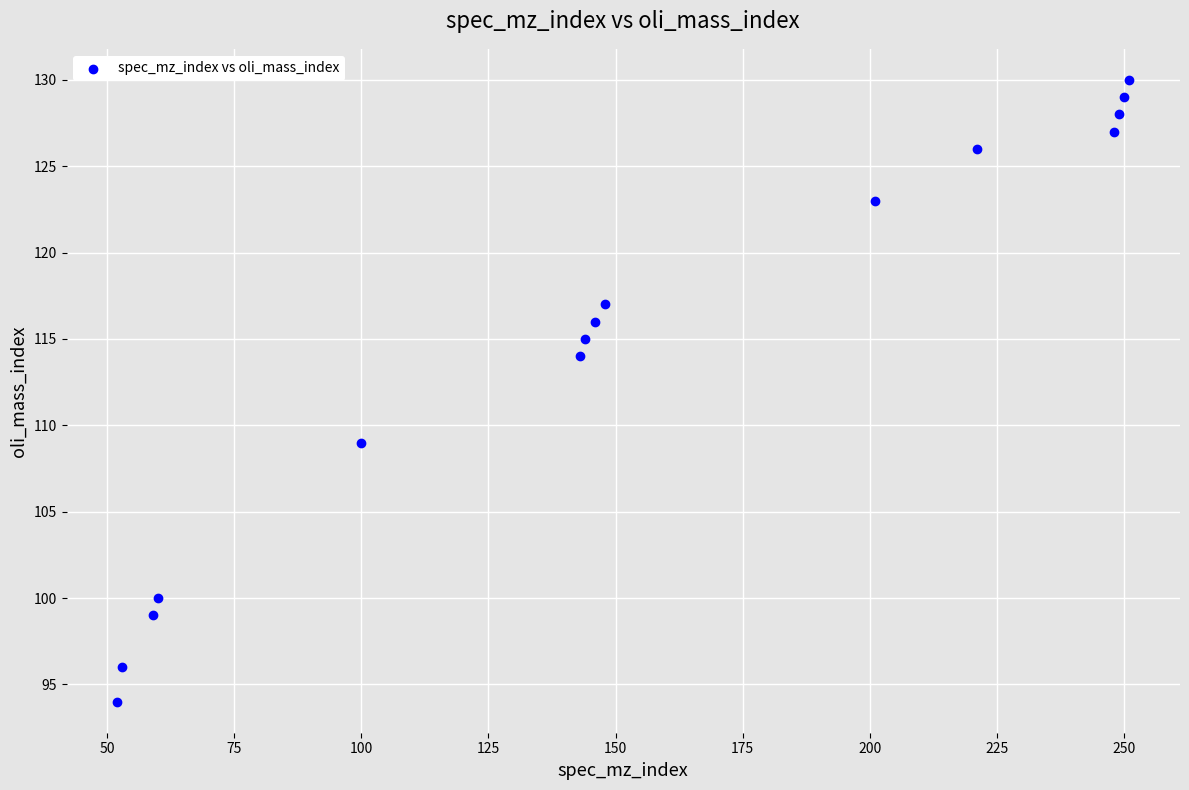

What is the range of X values (max minus min)?

199